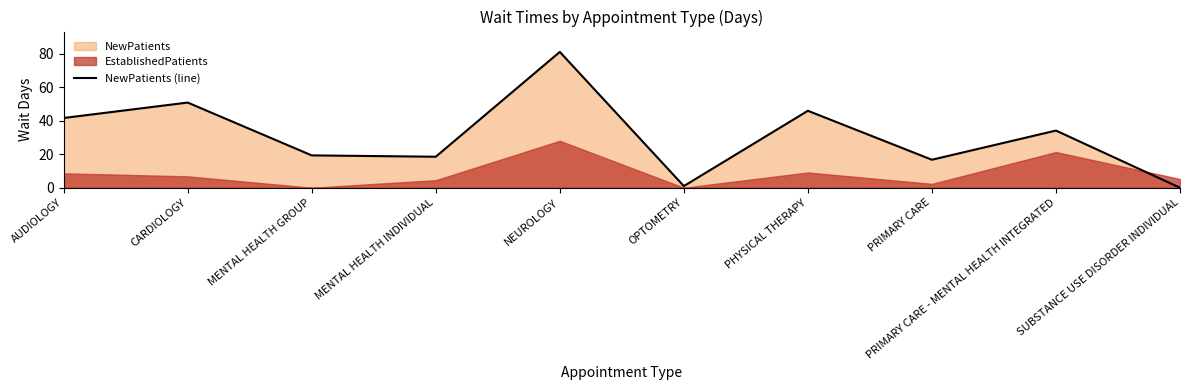

What is the value of the 6th point from the left?

1.0